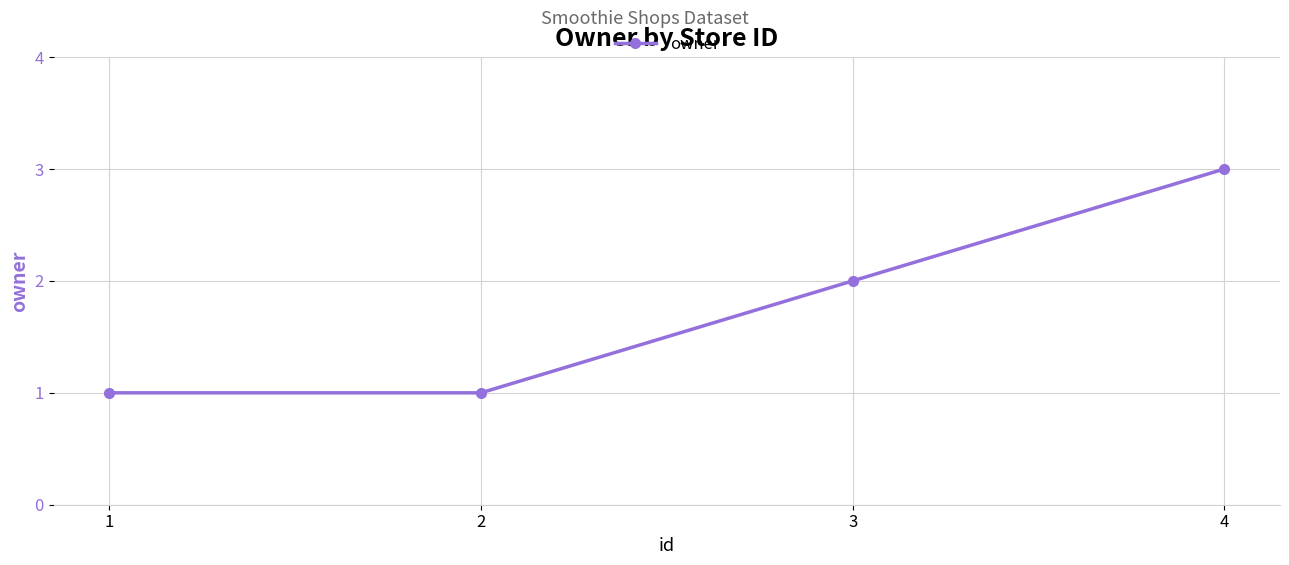

Between 4 and 2, which is larger?

4